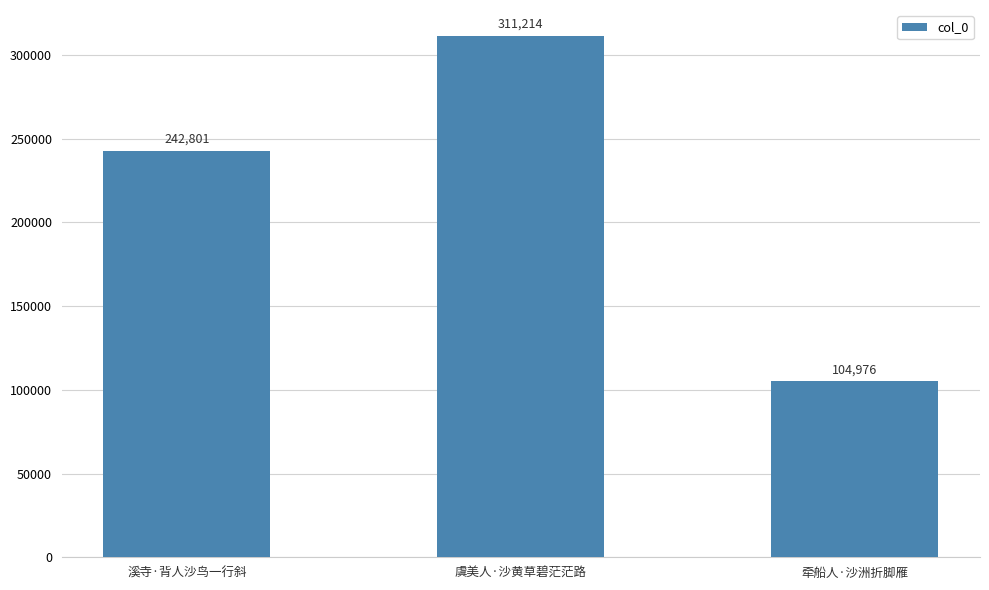

Which label corresponds to the smallest value in the chart?

牵船人·沙洲折脚雁